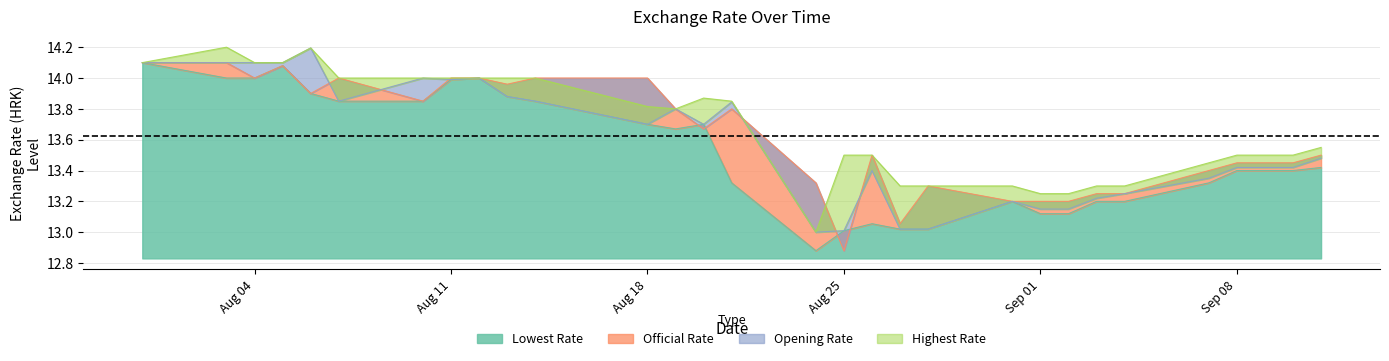

In odpiralni_tecaj, how many points are higher than both neighbors (excluding endpoints)?

7